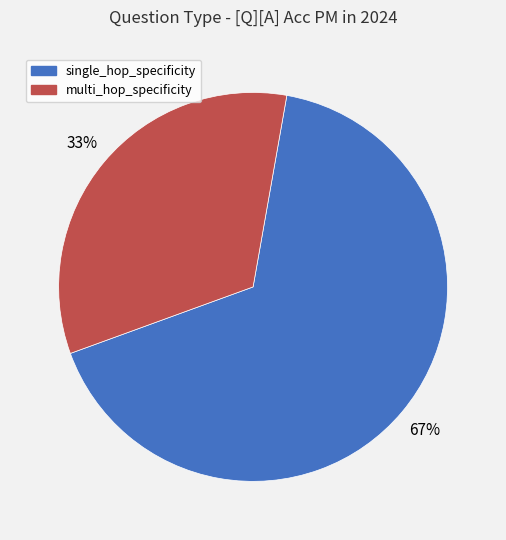

How many segments does this pie chart have?

2